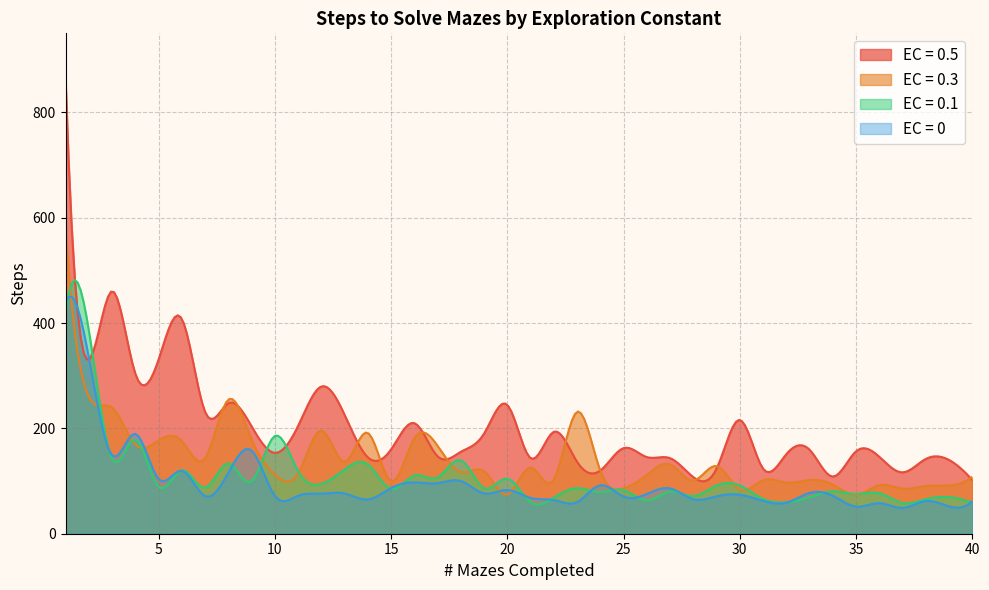

True or false: EC = 0.1 has more than 0 points higher than both neighbors.

True